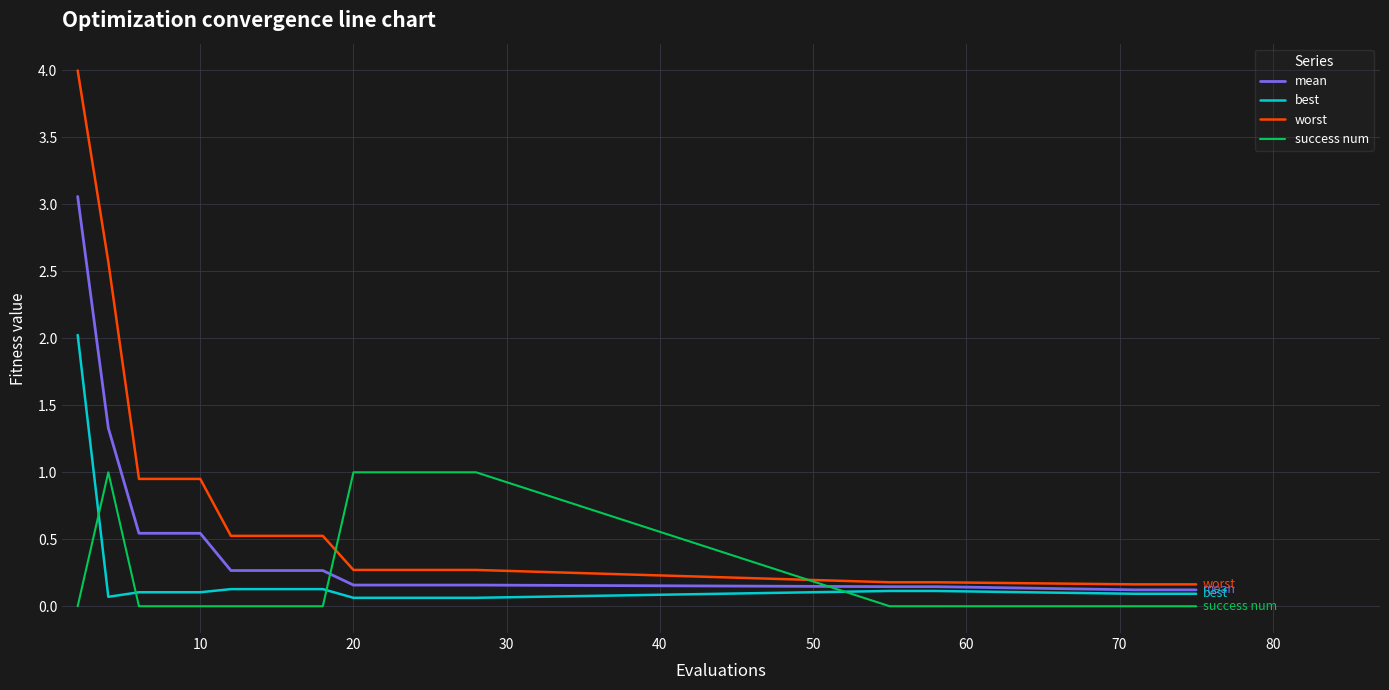

Does the chart display data point markers on the line(s)?

No